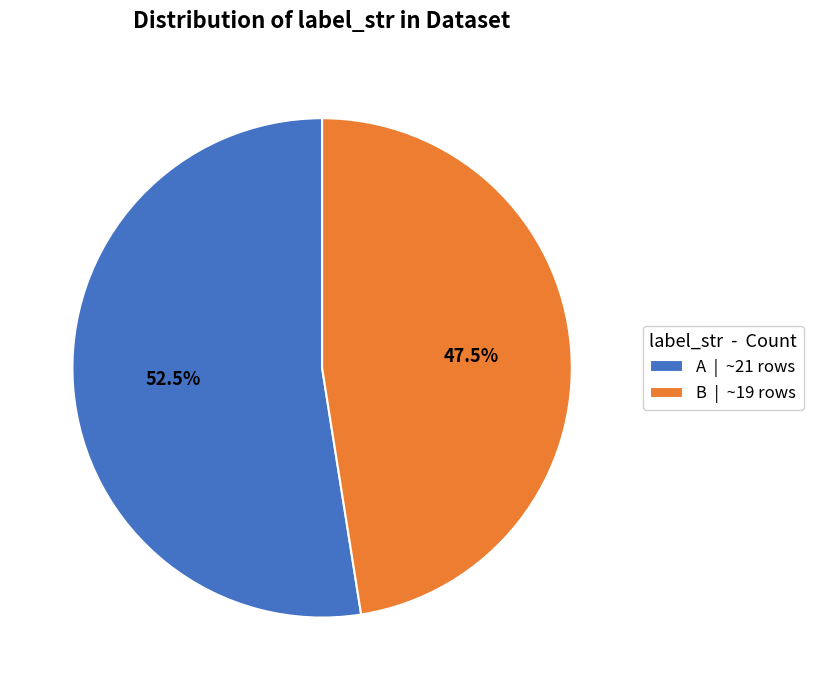

How many slices are in this pie chart?

2